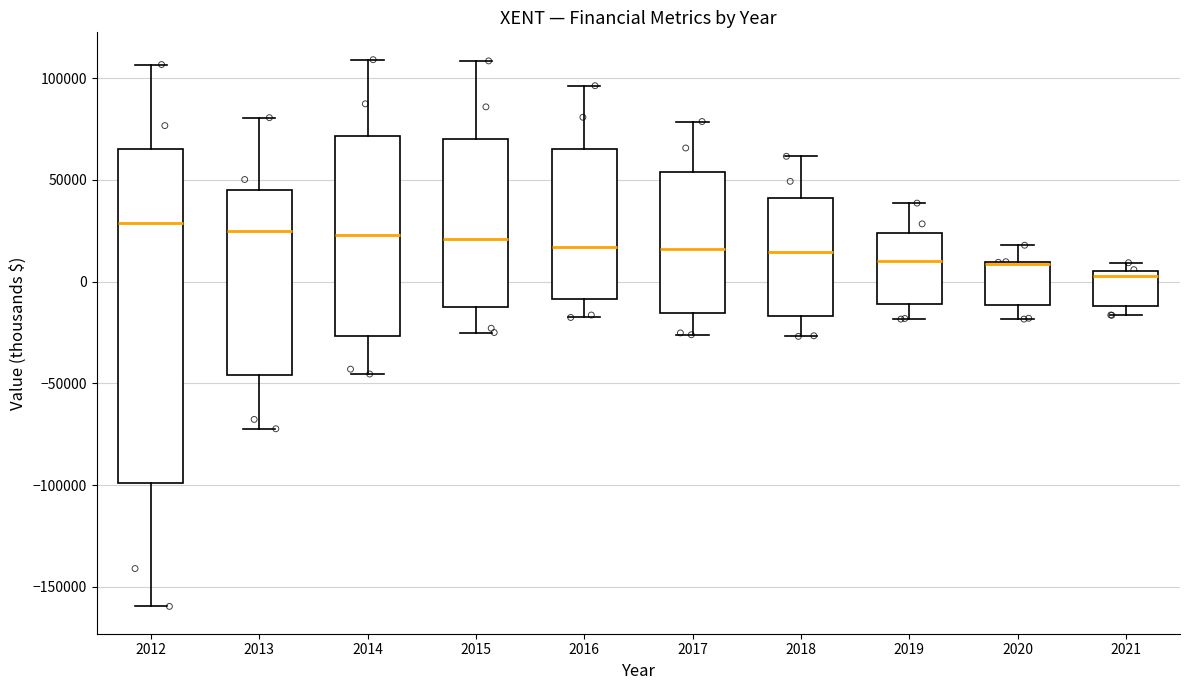

Where does the upper whisker of the box at x = 2019 end on the y-axis? The values are not printed on the chart, so give them approximately, as read against the axis.

40000